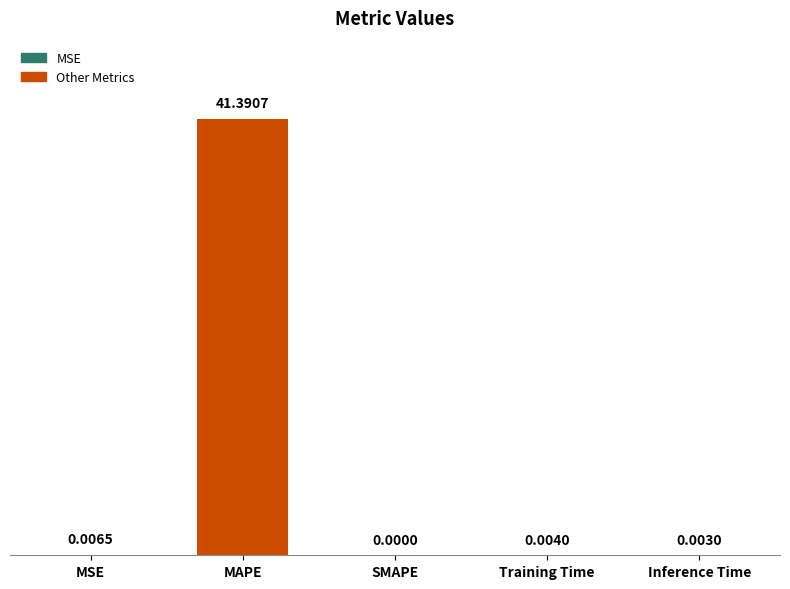

Count the number of values greater than 0.

4